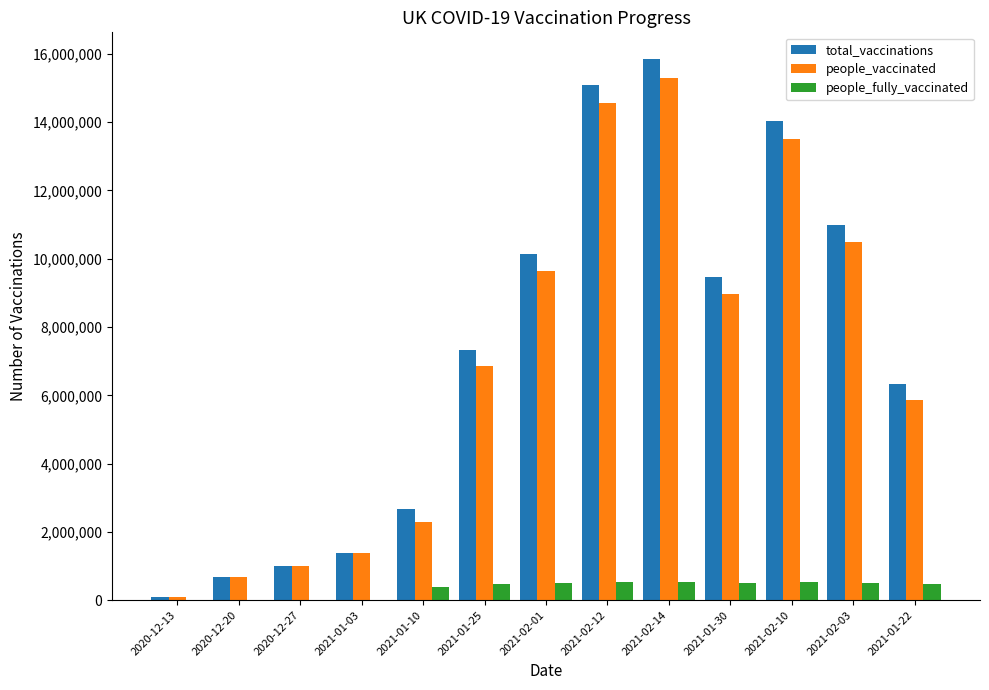

Between 2020-12-20 and 2021-02-01, which series saw the biggest shift?

total_vaccinations